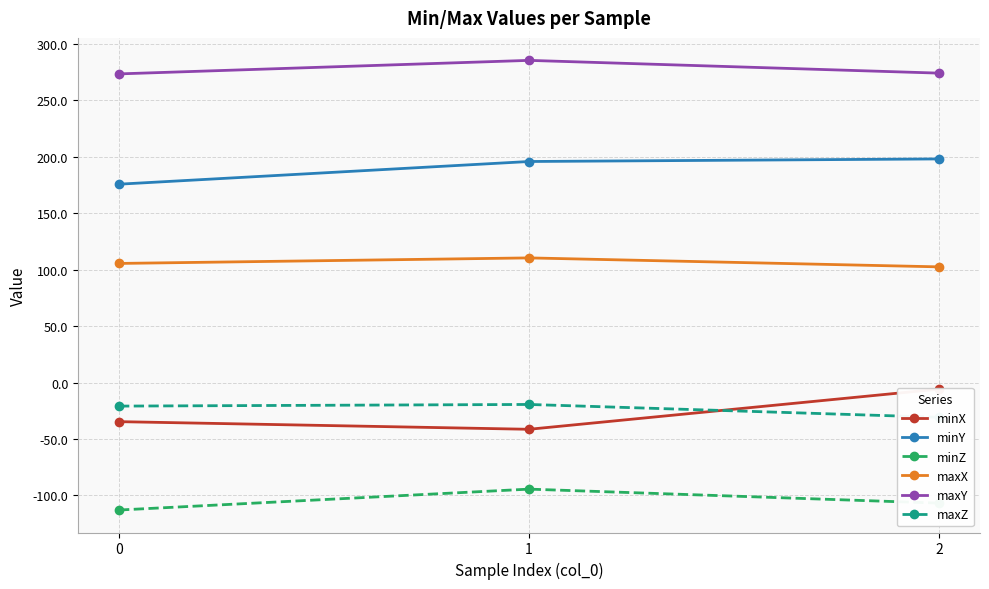

Does the chart display data point markers on the line(s)?

Yes